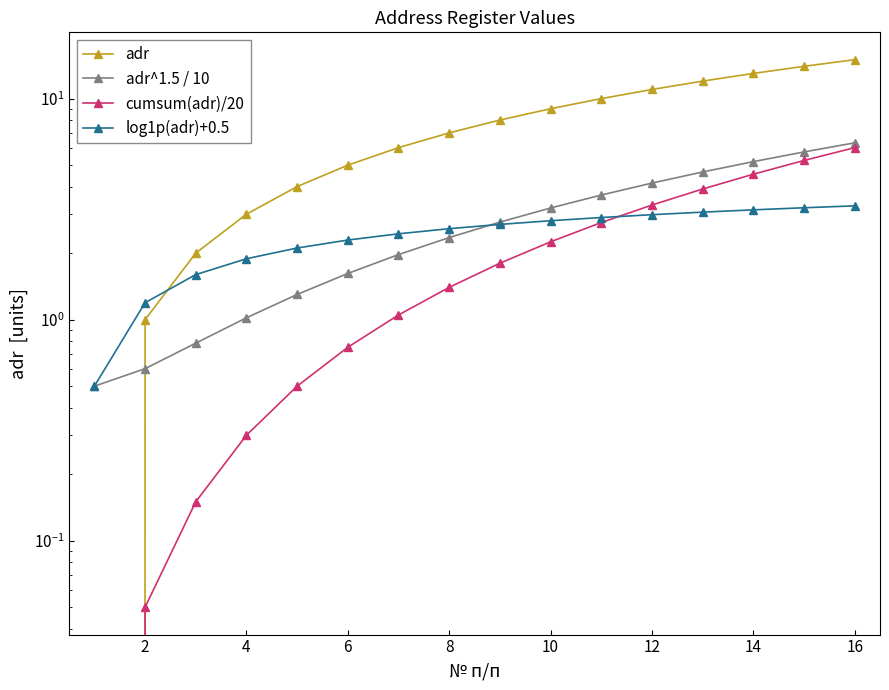

What is the value of the adr^1.5 / 10 point at the 6th from the left?

1.6